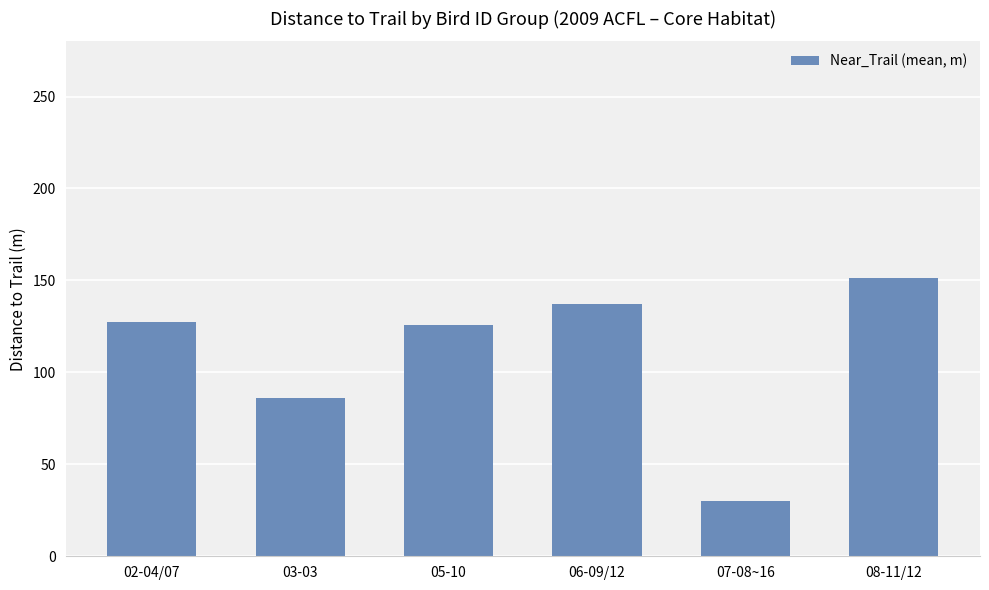

Which label corresponds to the largest value in the chart?

08-11/12